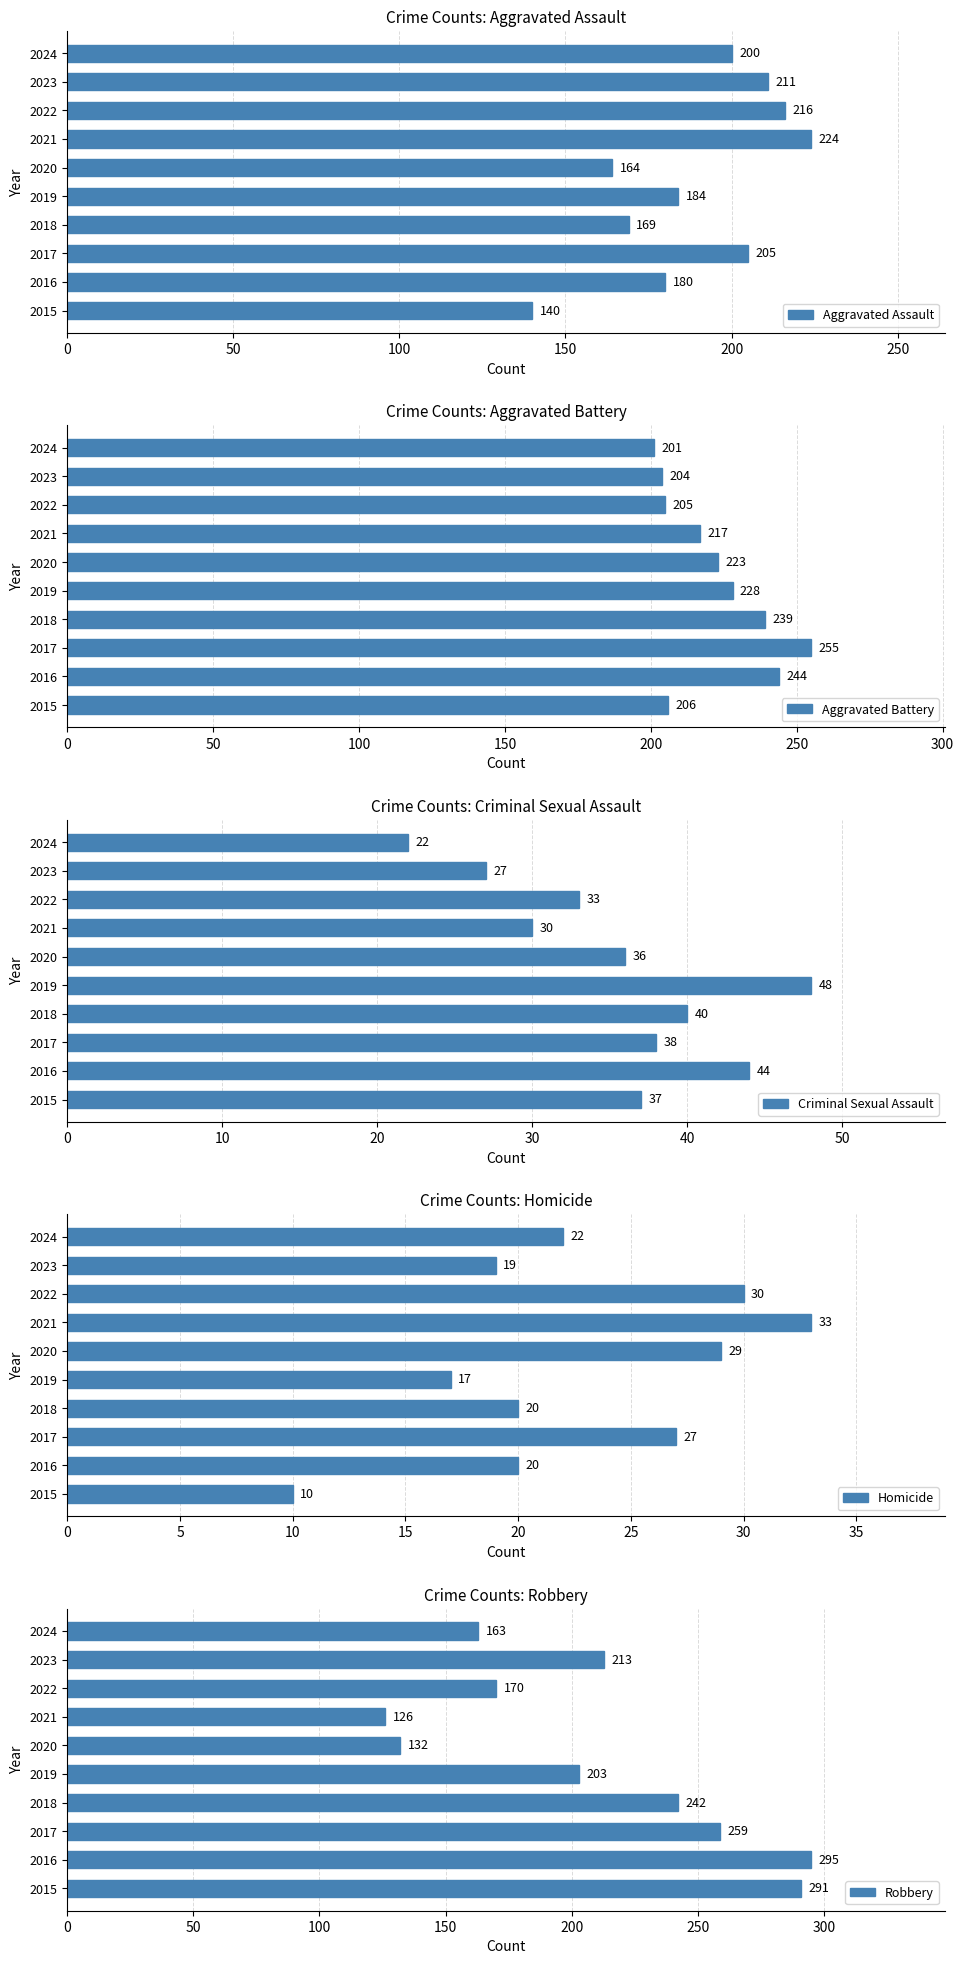

At which label is Robbery closest to 210?

2023